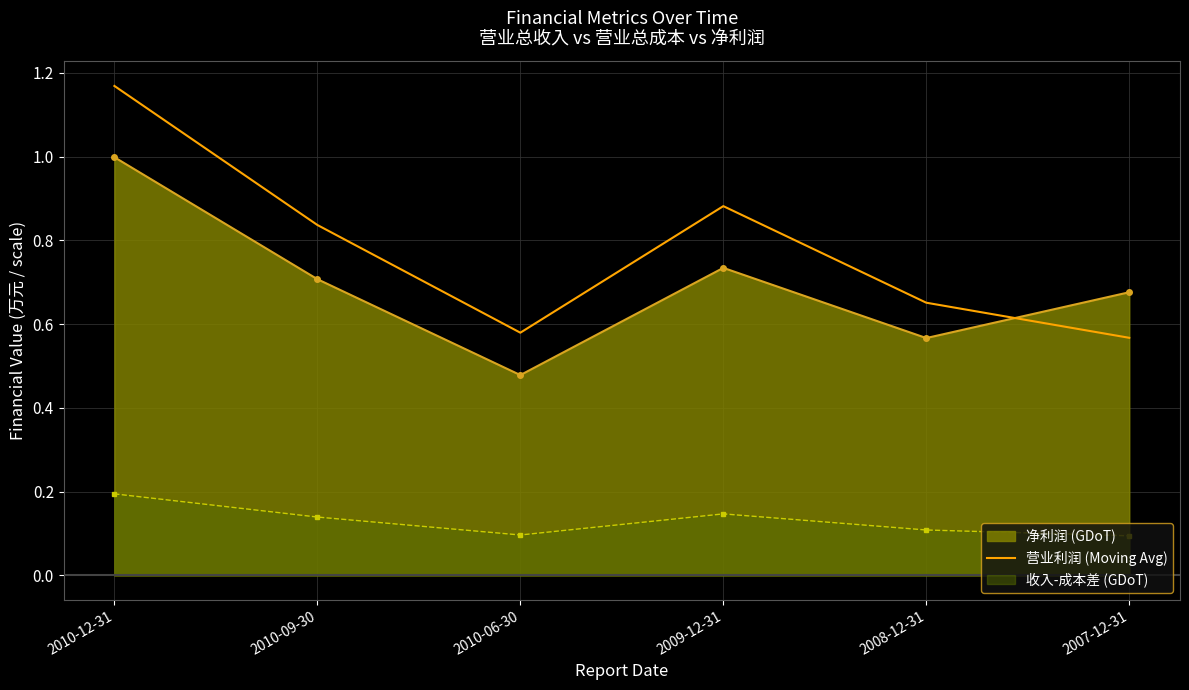

What is the maximum value shown in the chart?

1.2